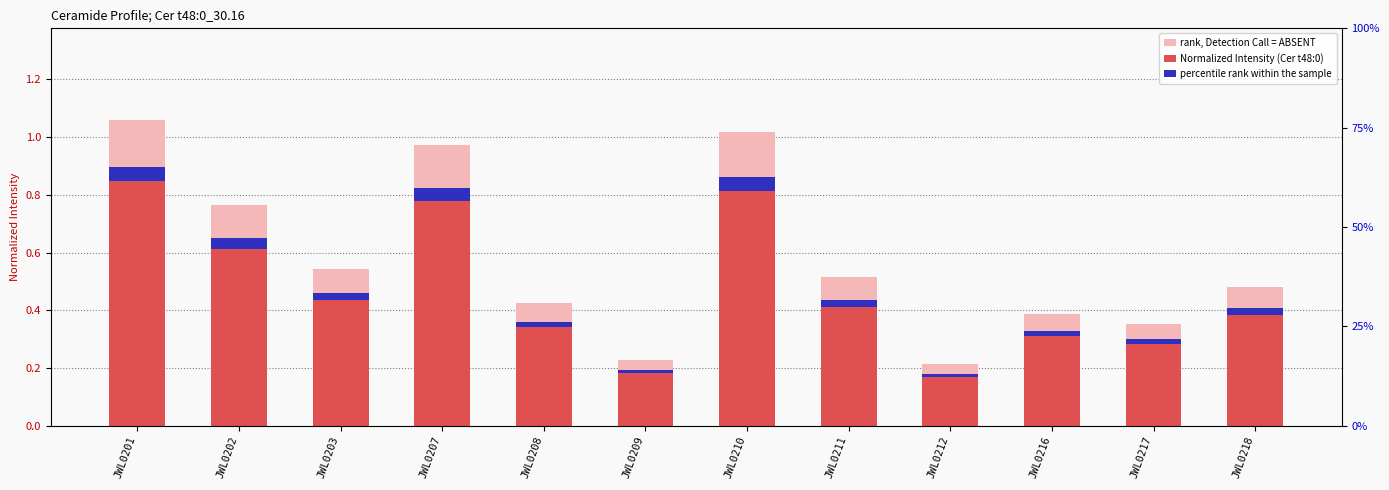

The value of percentile rank within the sample at JWL0217 is 0.0. True or false?

False